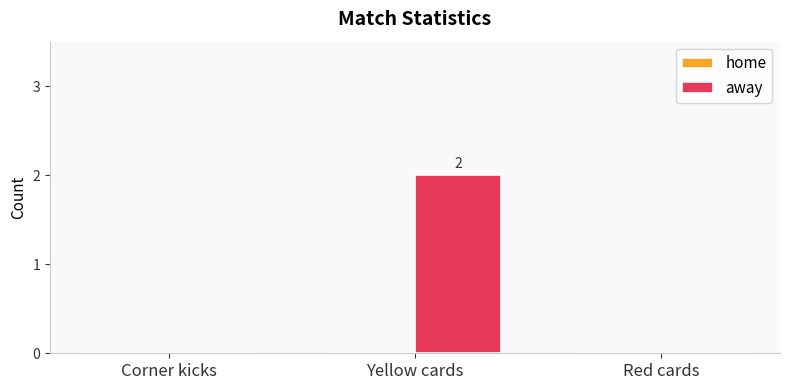

At which category does the chart reach its peak across all series?

Yellow cards